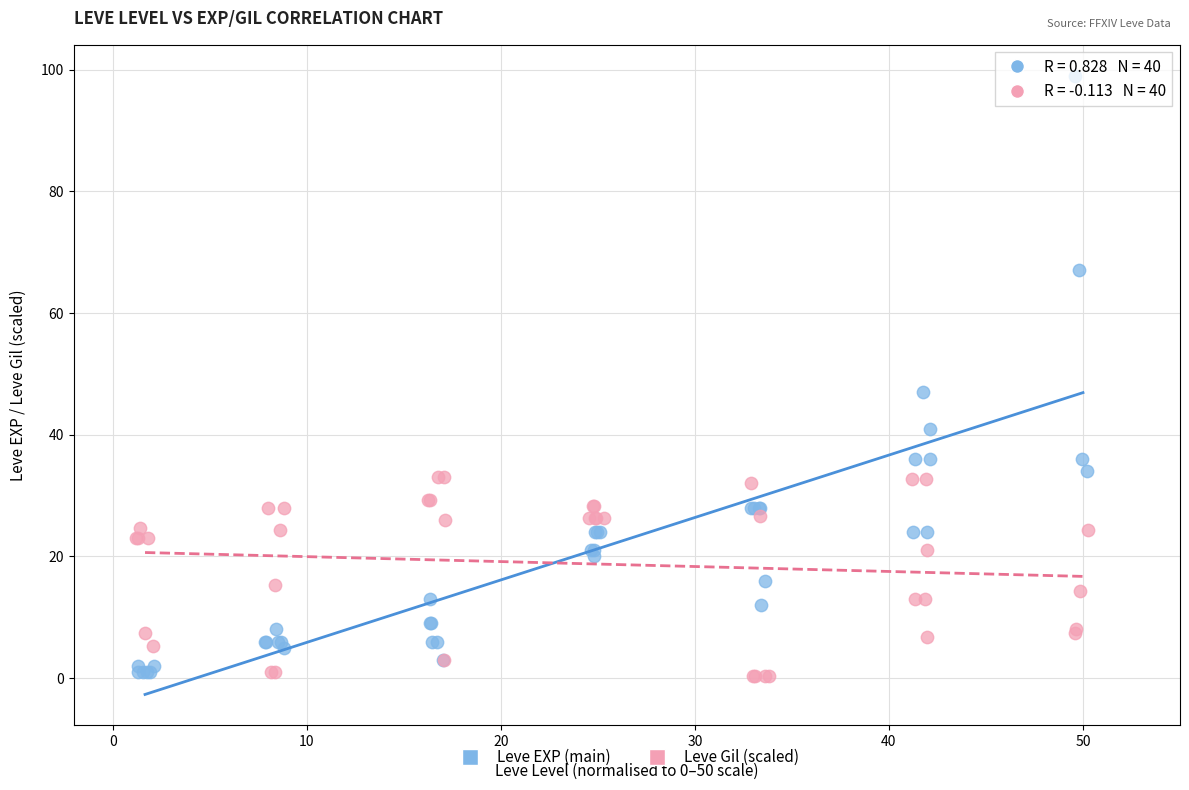

Which series has the widest spread of Y values?

Leve EXP (main)